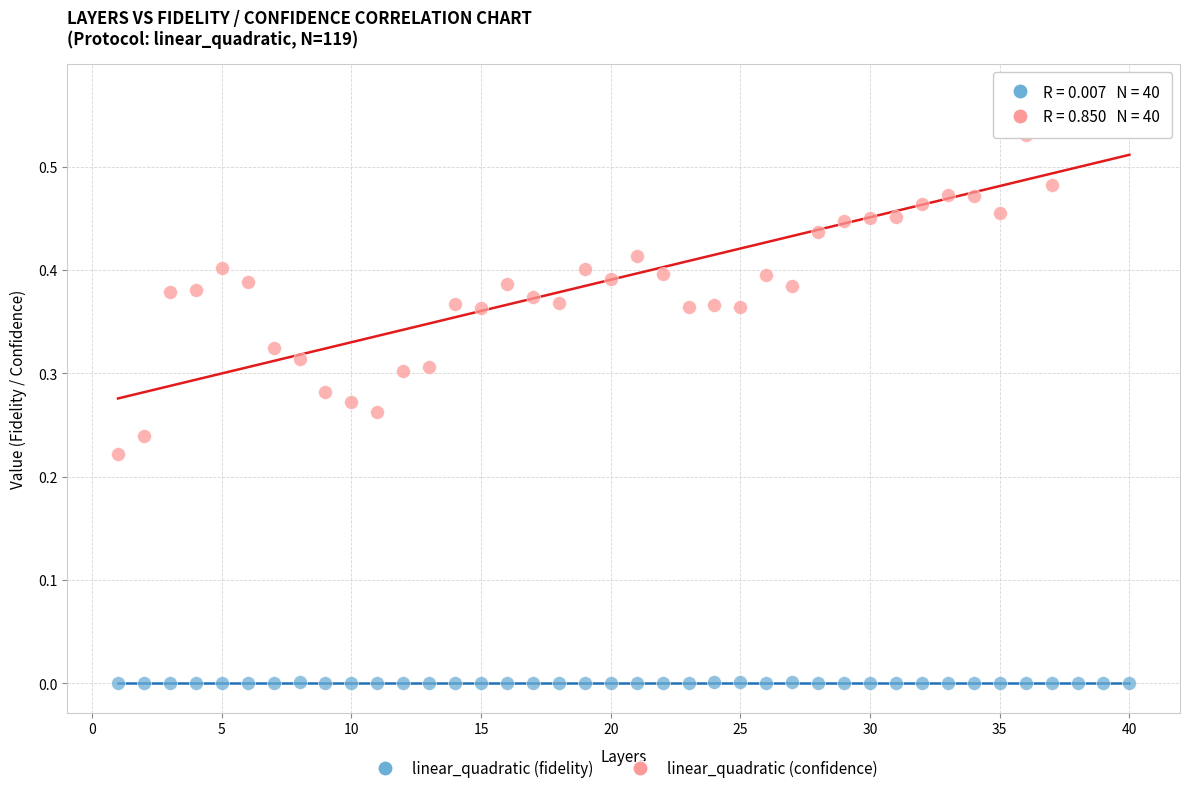

Across all data points, what is the range of X values (max minus min)?

39.0